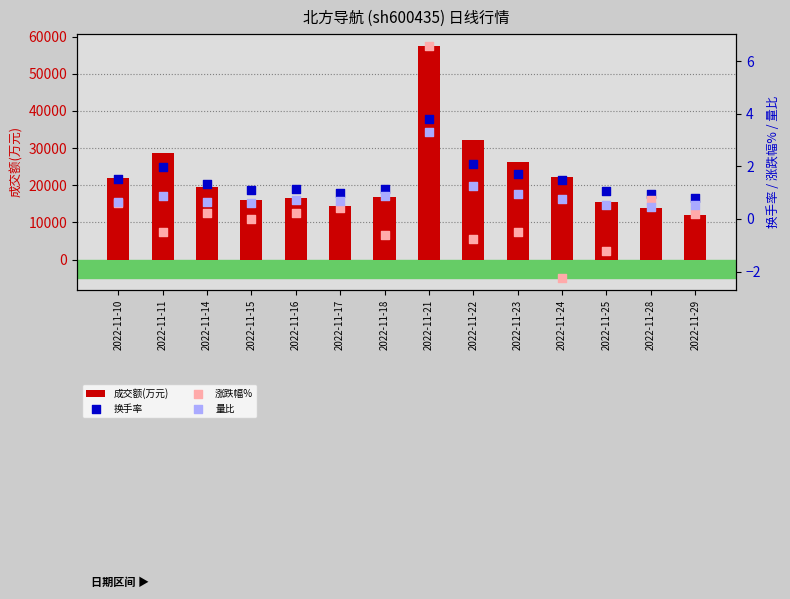

Which series has the largest Y range (max minus min)?

成交额(万元)